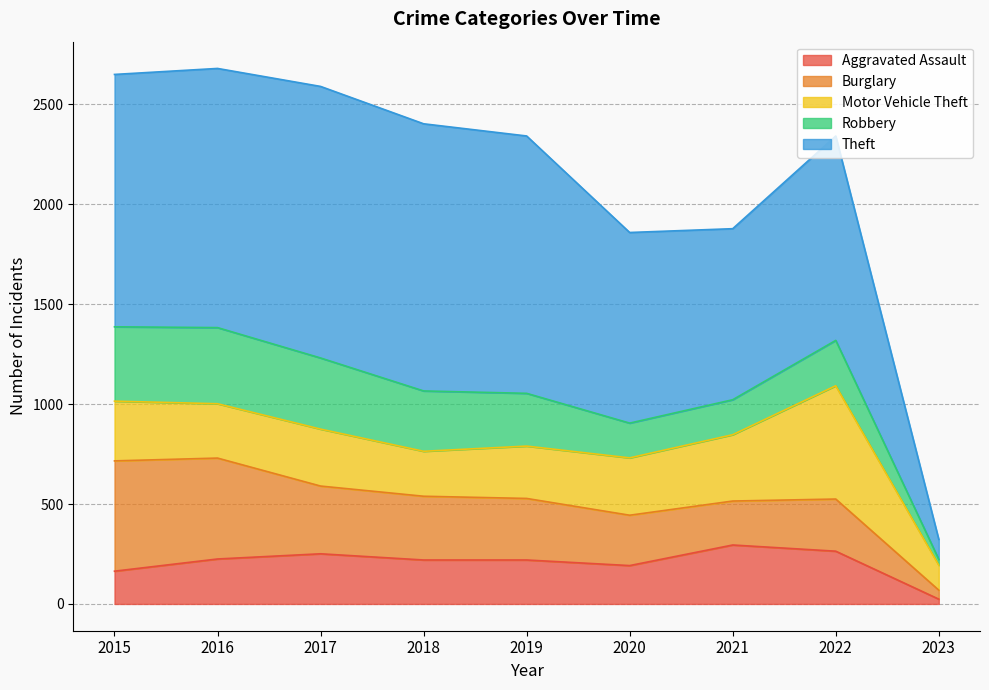

Count the number of data series in this chart.

5